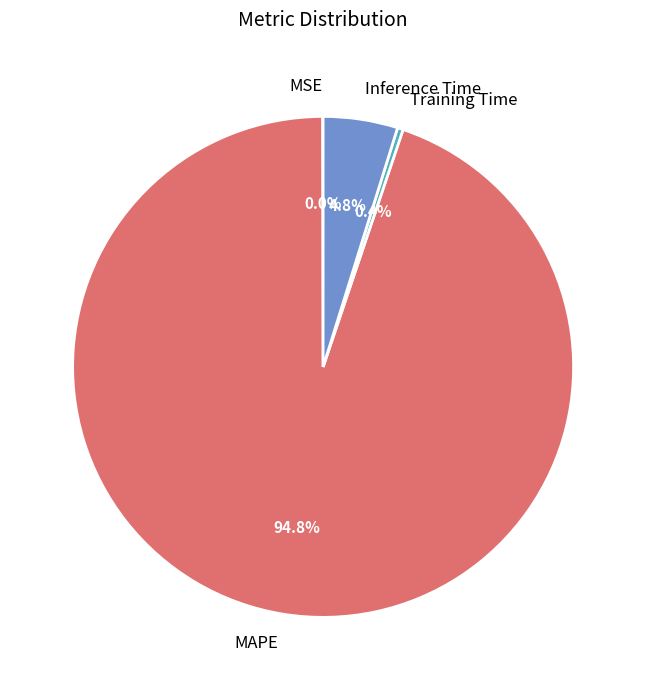

What percentage is NOT represented by Training Time?

99.6%